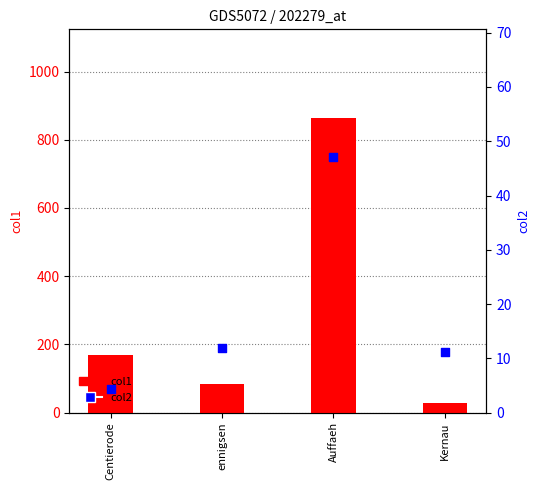

Which series has the largest total across all categories?

col1